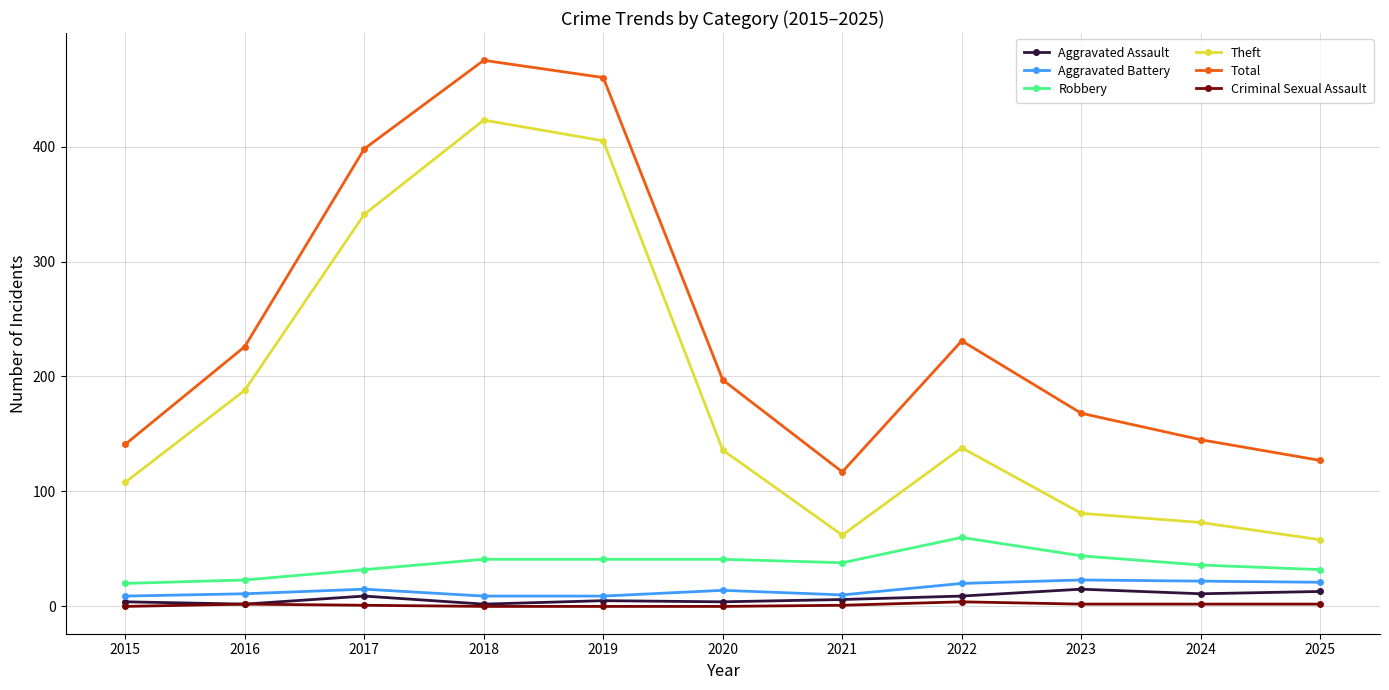

At how many categories does at least one series exceed 260?

3